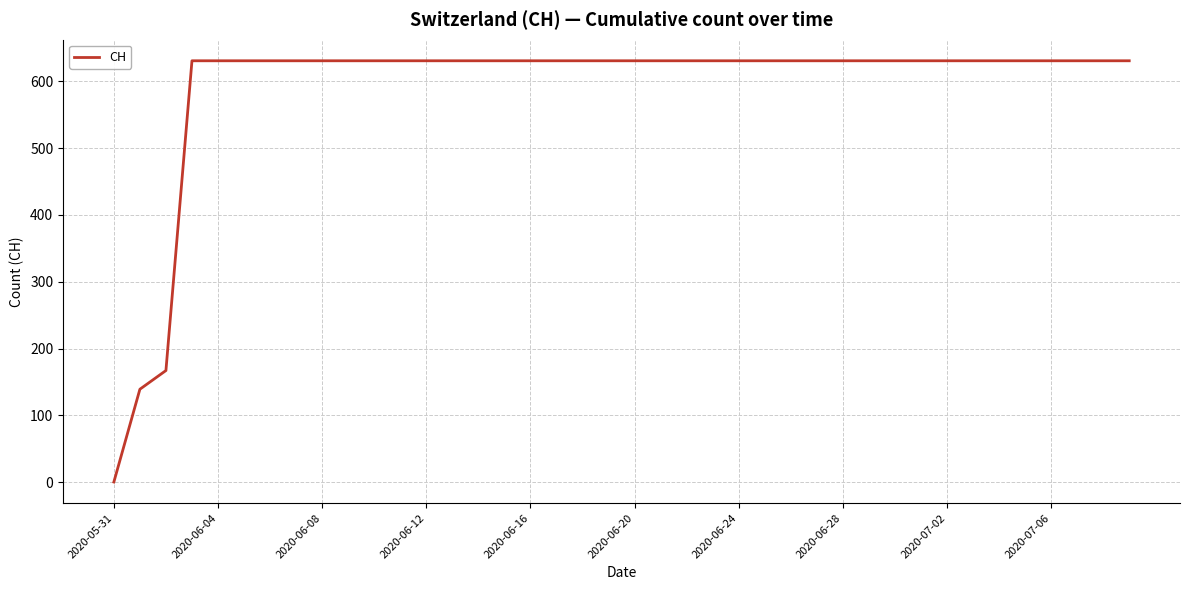

What is the greatest value displayed?

631